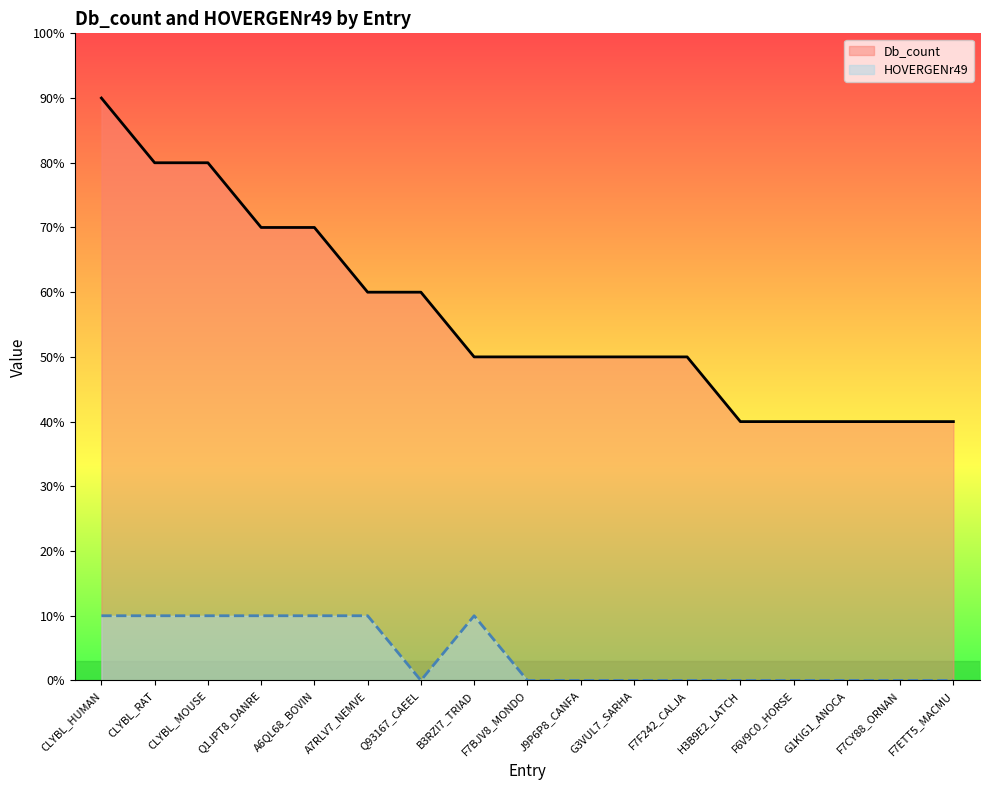

List the series in order of their overall mean, highest first.

Db_count, HOVERGENr49